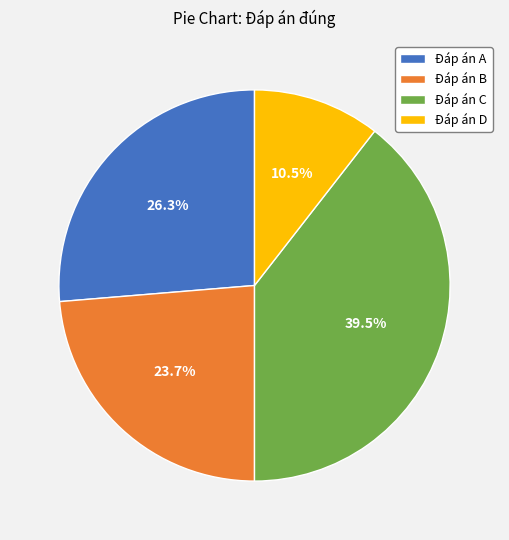

Rank the categories by value from highest to lowest.

Đáp án C, Đáp án A, Đáp án B, Đáp án D